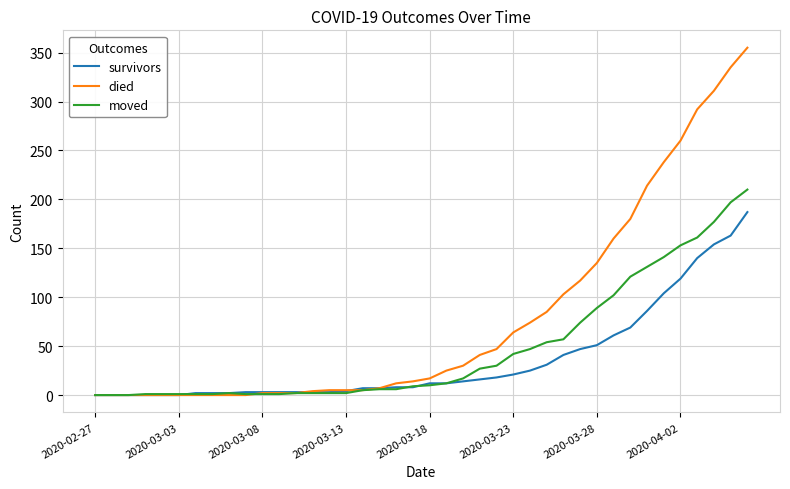

Rank the series by their maximum value, from lowest to highest.

survivors, moved, died